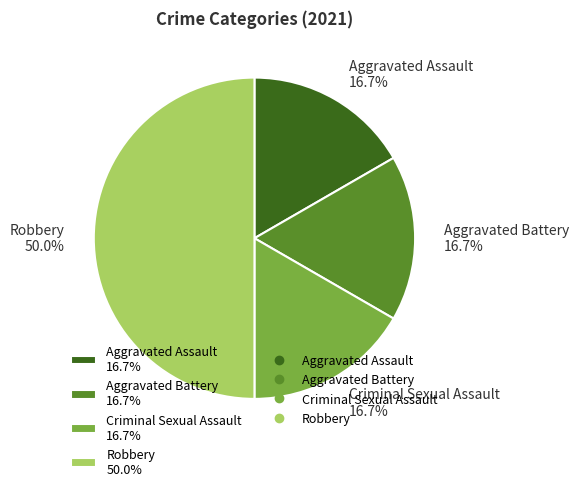

Does Criminal Sexual Assault 16.7% account for over 50% of the chart?

No